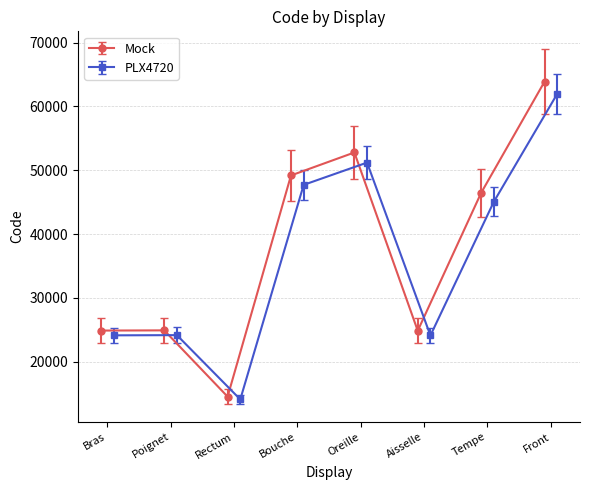

What is the value of the Mock point at the 3rd from the left?

14544